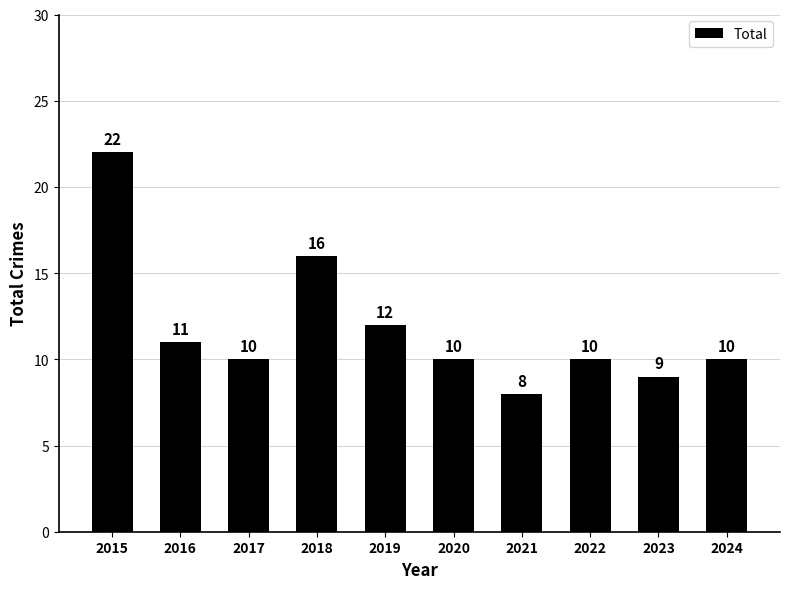

What is the difference between the values at 2018 and 2022?

6